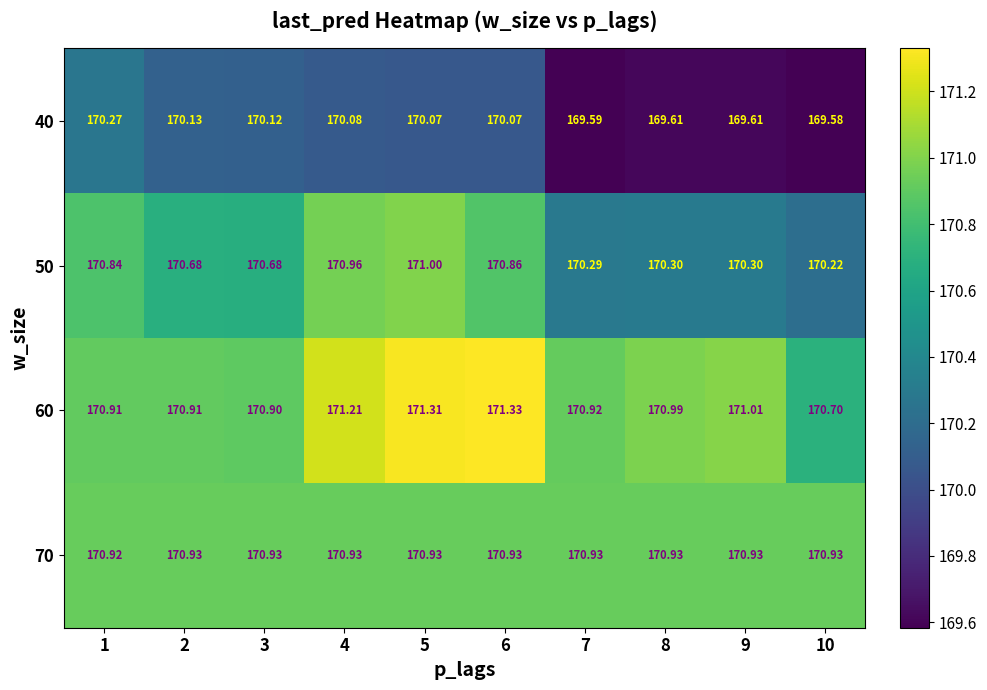

At which category is the sum across all series the highest?

5